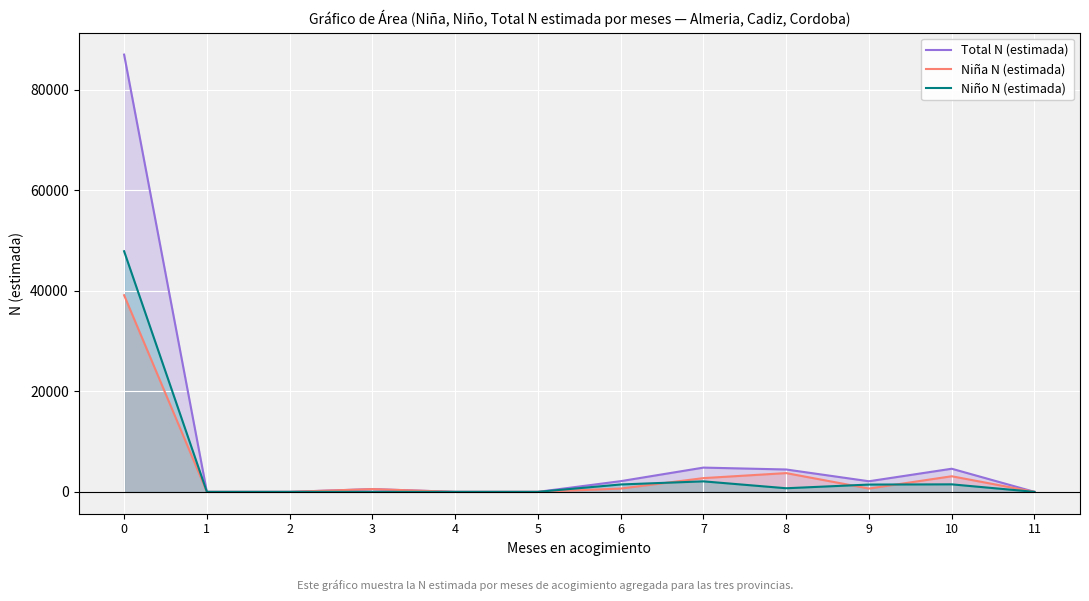

What is the value of the Niño N (estimada) point at the 11th from the left?

1495